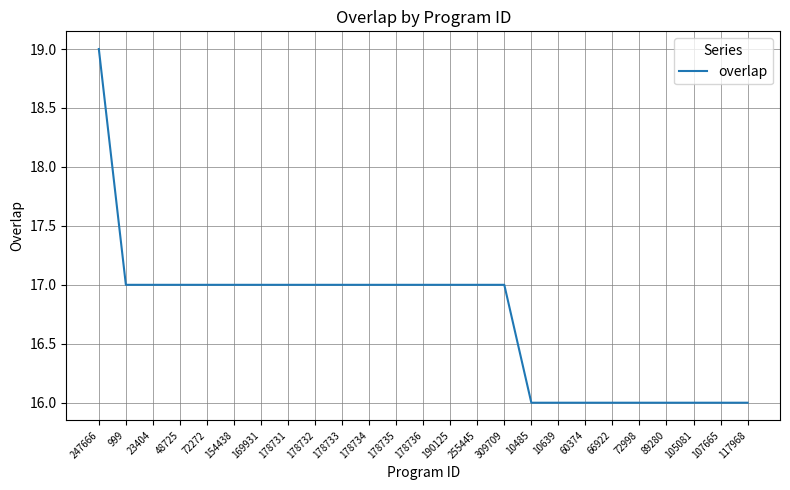

What is the smallest value displayed?

16